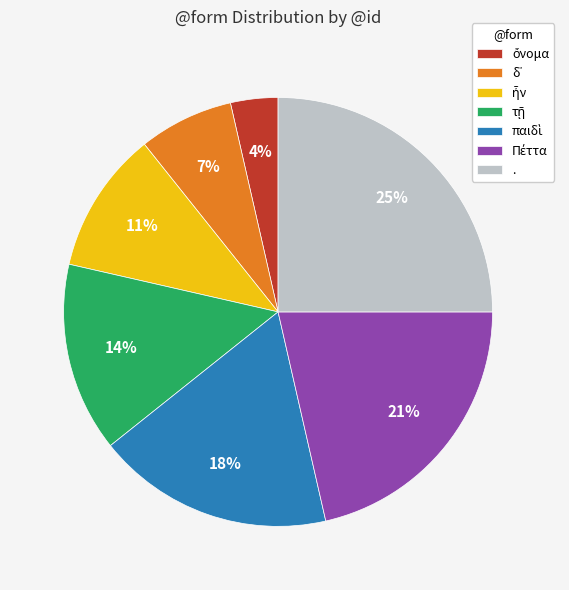

Which category has the biggest portion of the pie?

.